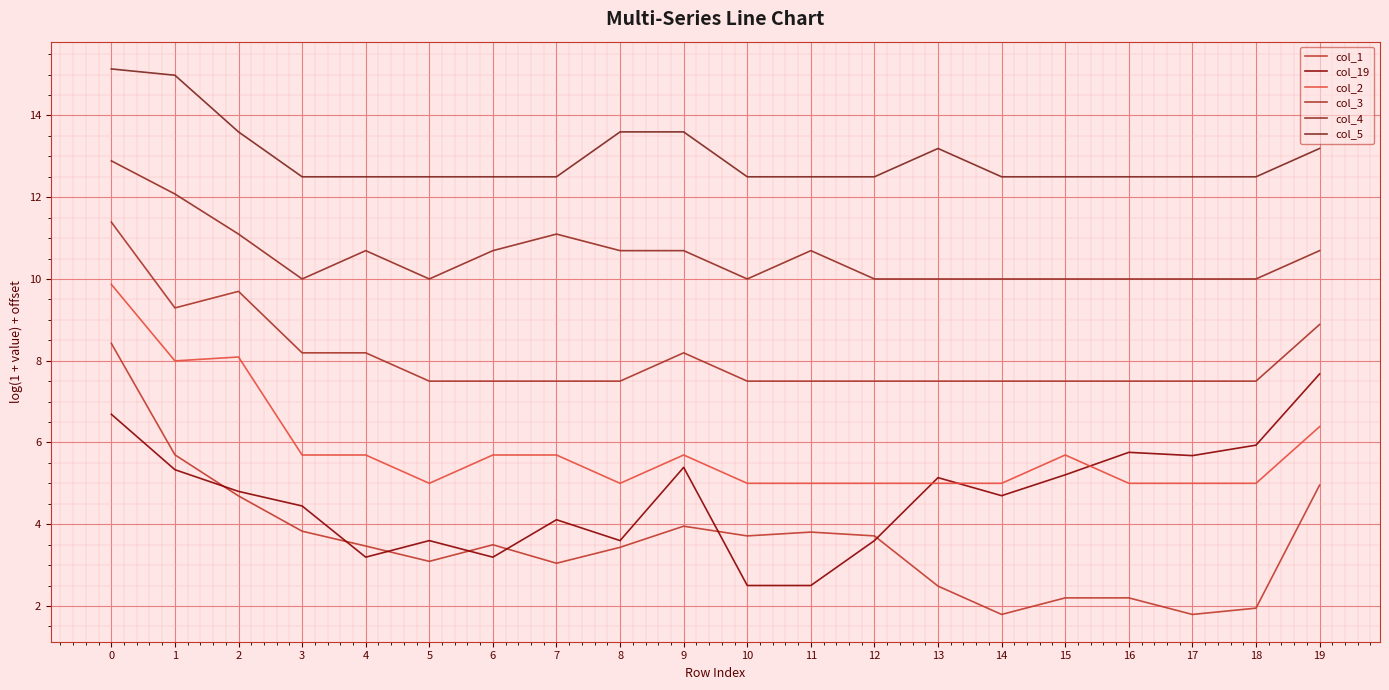

What is the approximate value of col_2 at 2?

8.1